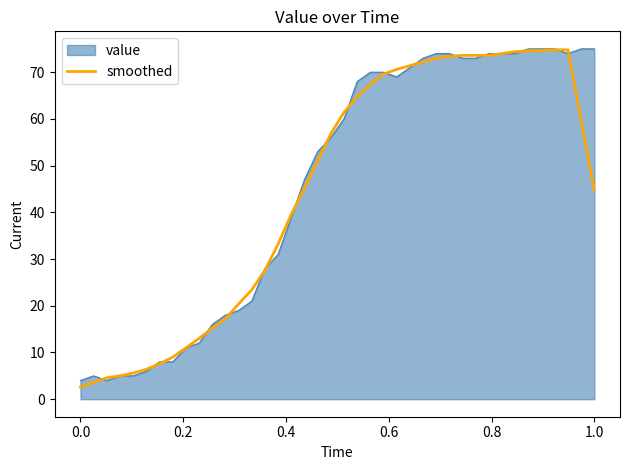

Does the chart display data point markers on the line(s)?

No